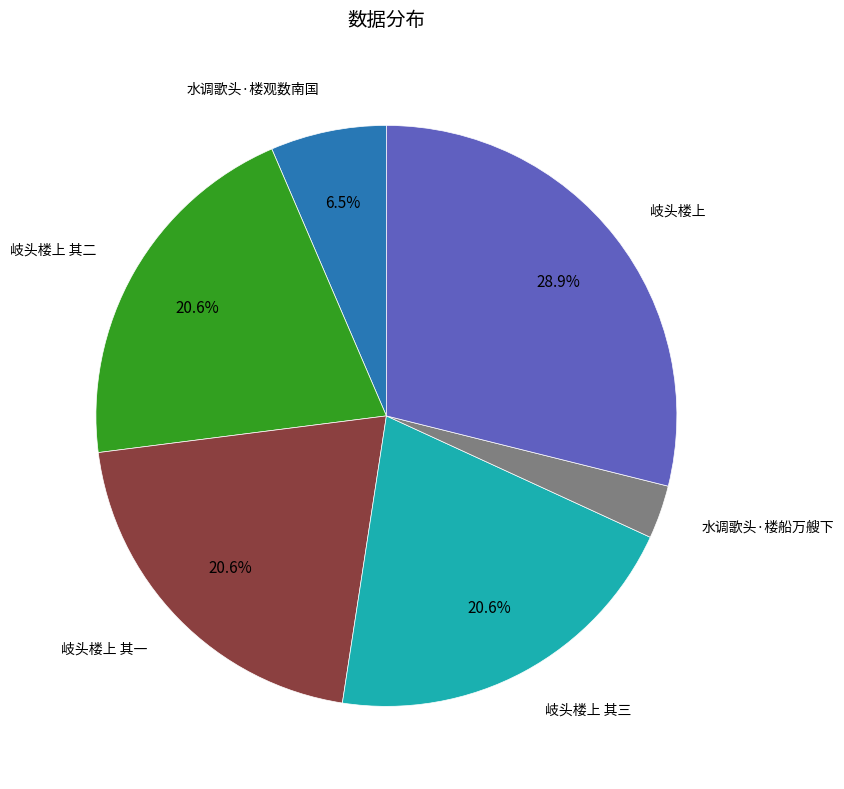

Between 岐头楼上 其二 and 水调歌头·楼船万艘下, which is larger?

岐头楼上 其二